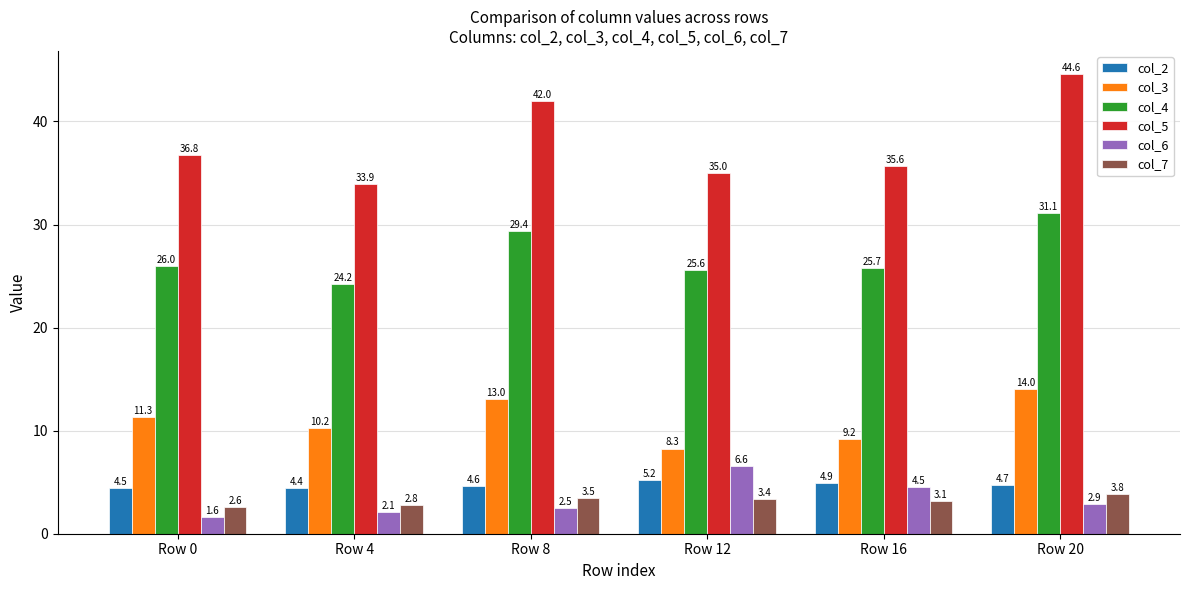

Read the col_4 value at Row 8.

29.4